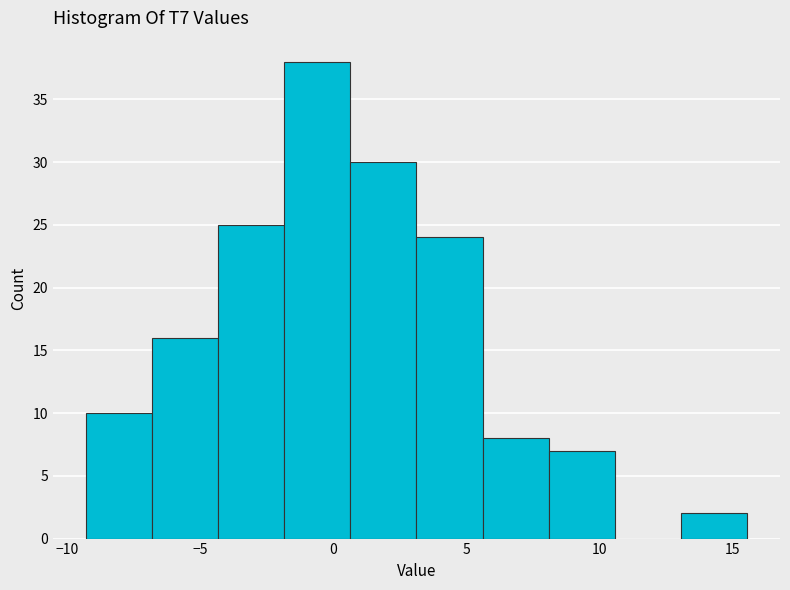

Reading left to right, list every bar in this chart as the range it spans on the x-axis followed by its height. Neither the bar edges nor the heights are printed on the chart, so give them approximately, as read against the axes.

-9.5 to -7.0: 10
-7.0 to -4.5: 16
-4.5 to -2.0: 25
-2.0 to 0.5: 38
0.5 to 3.0: 30
3.0 to 5.5: 24
5.5 to 8.0: 8
8.0 to 10.5: 7
10.5 to 13.0: 0
13.0 to 15.5: 2